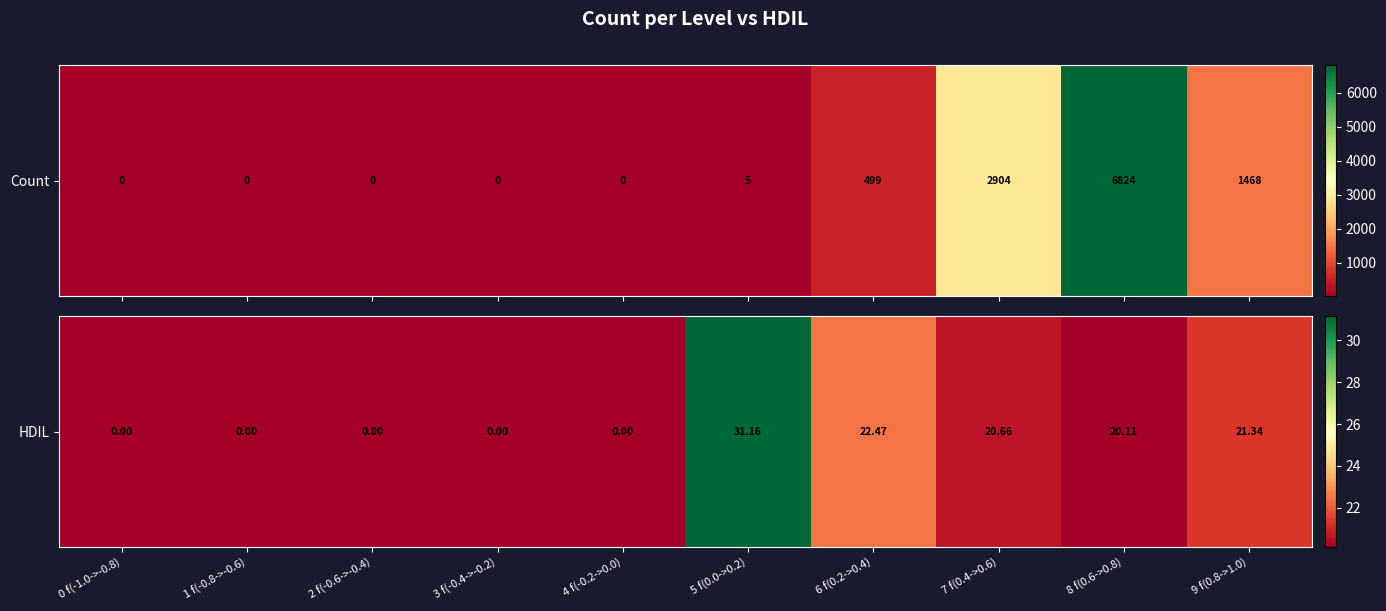

Where is the data nearest to the value 15?

8 f(0.6->0.8)